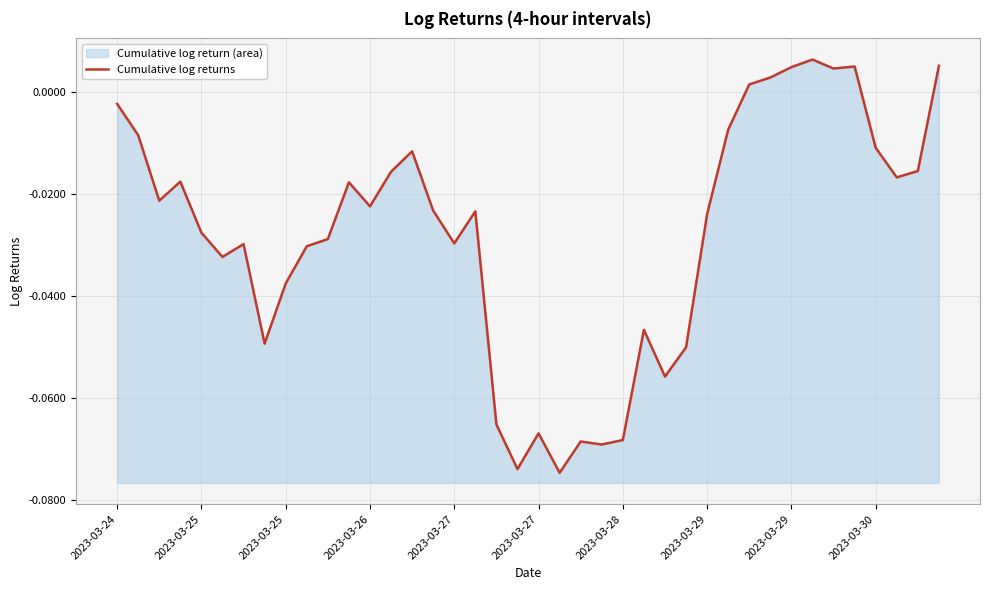

How many values are above zero?

7